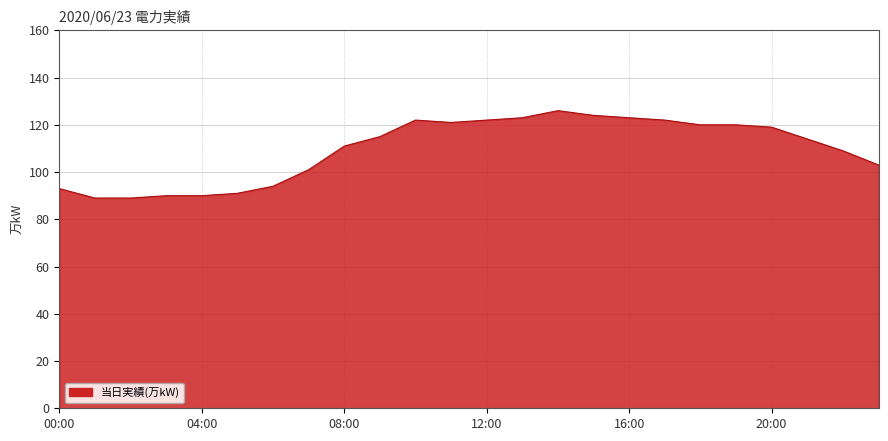

What is the greatest value displayed?

126